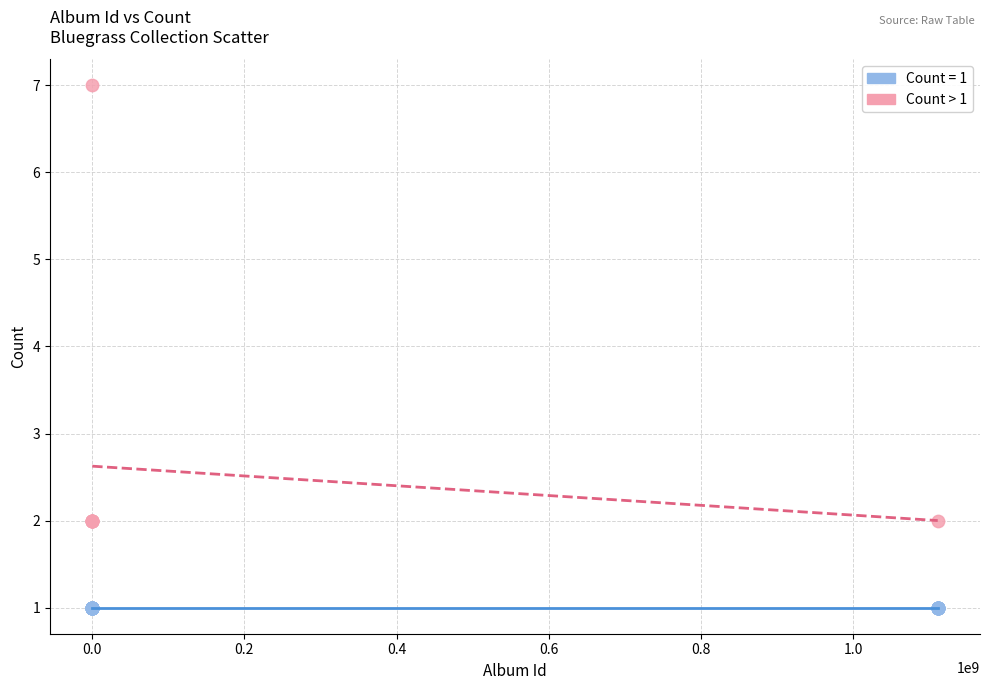

Which series reaches the maximum Y coordinate?

Count > 1